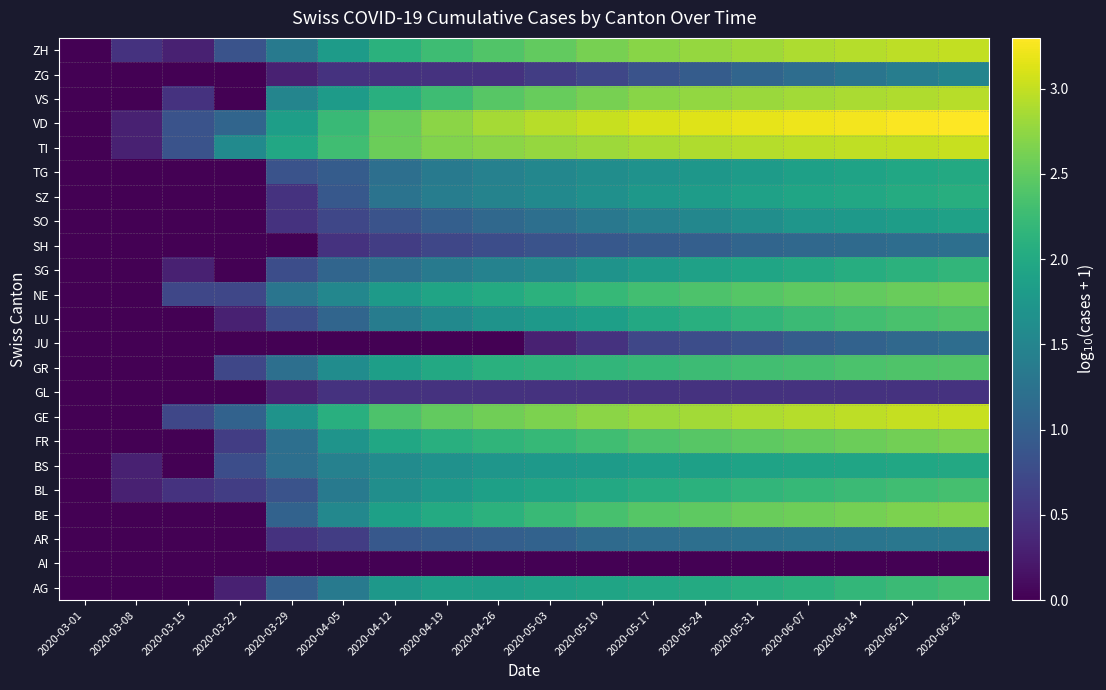

At how many categories does at least one series exceed 2?

13